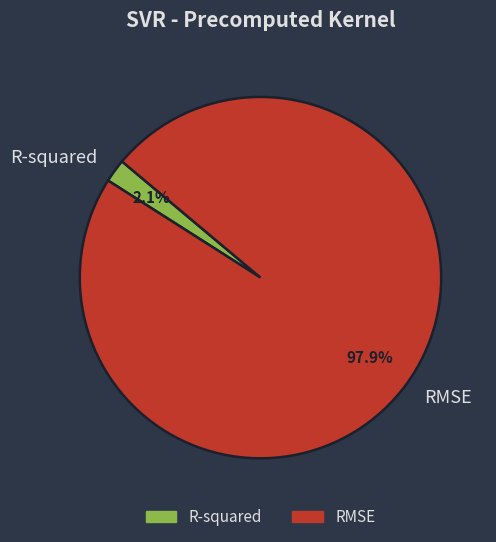

Rank the categories by value from highest to lowest.

RMSE, R-squared